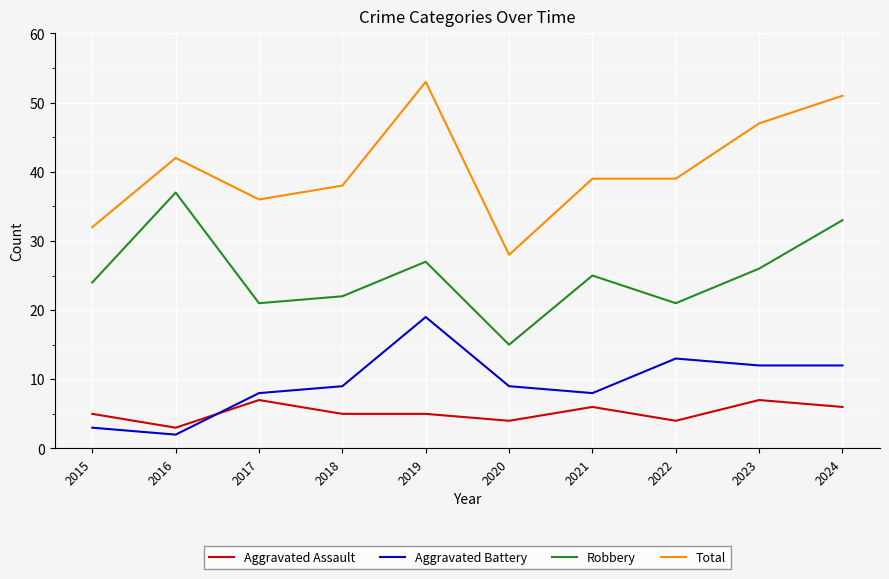

What is the average value of the Aggravated Battery series?

10